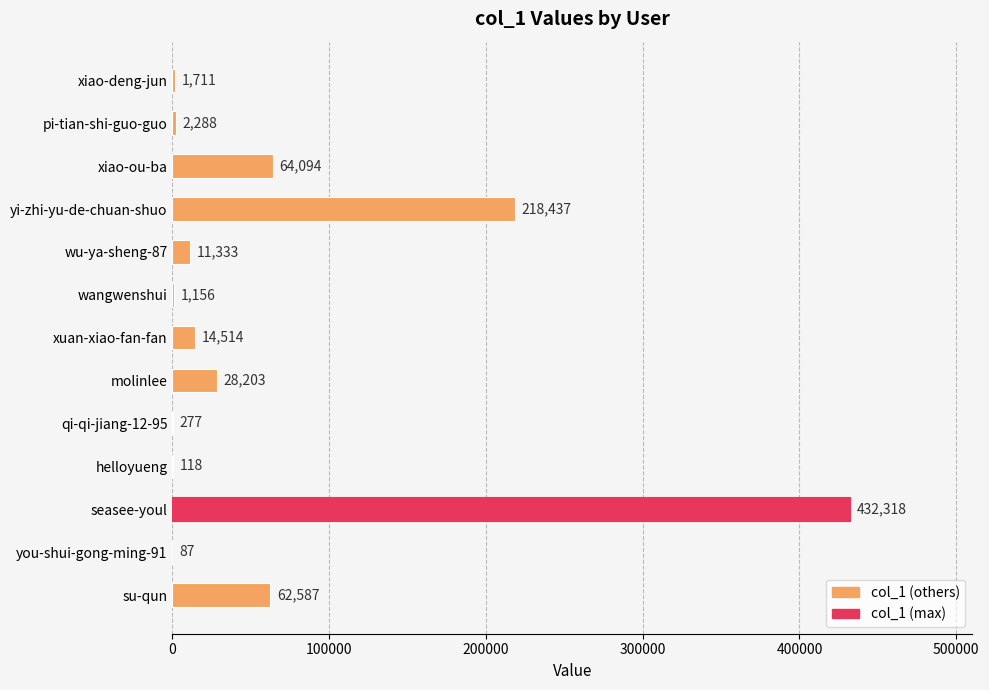

Between xiao-deng-jun and qi-qi-jiang-12-95, which is larger?

xiao-deng-jun